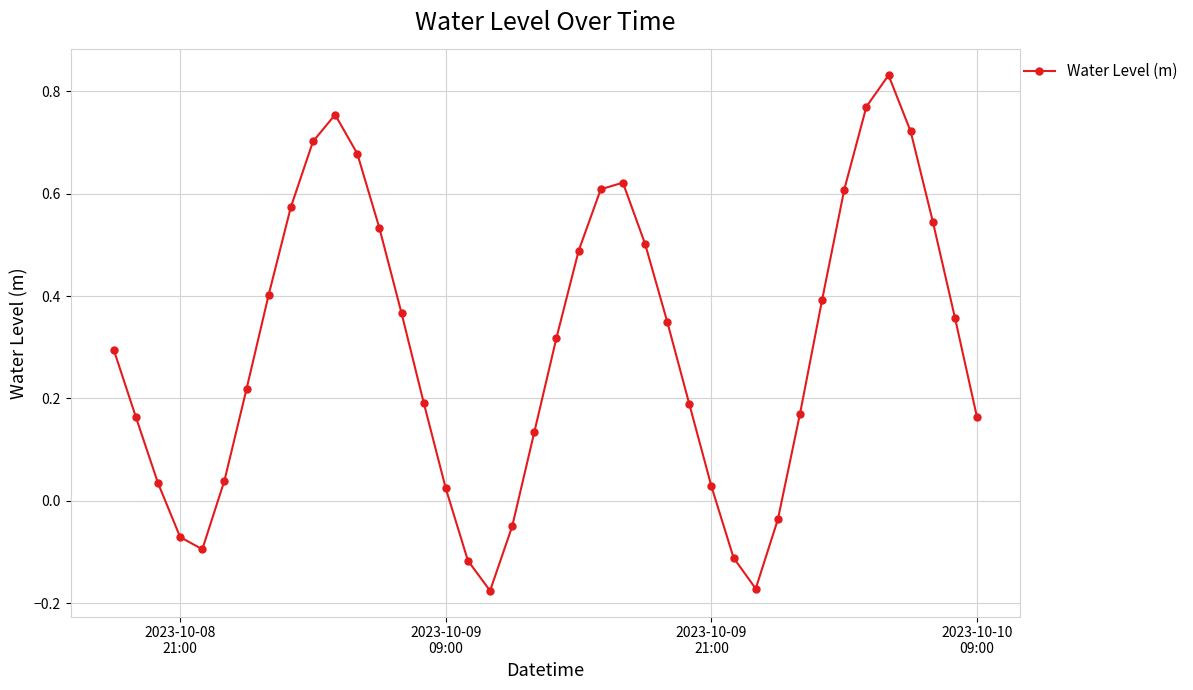

What is the difference between the maximum and second lowest values?

1.0